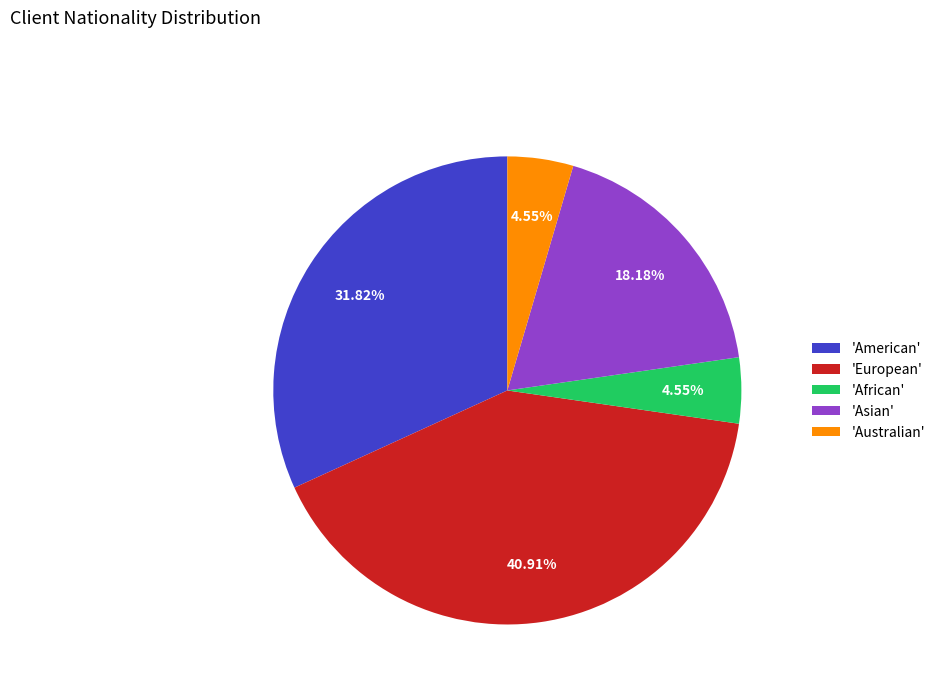

How many slices are in this pie chart?

5